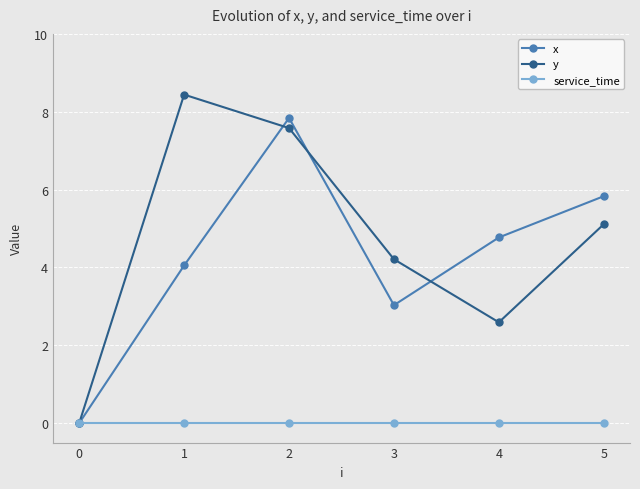

At which category is the sum across all series the highest?

2